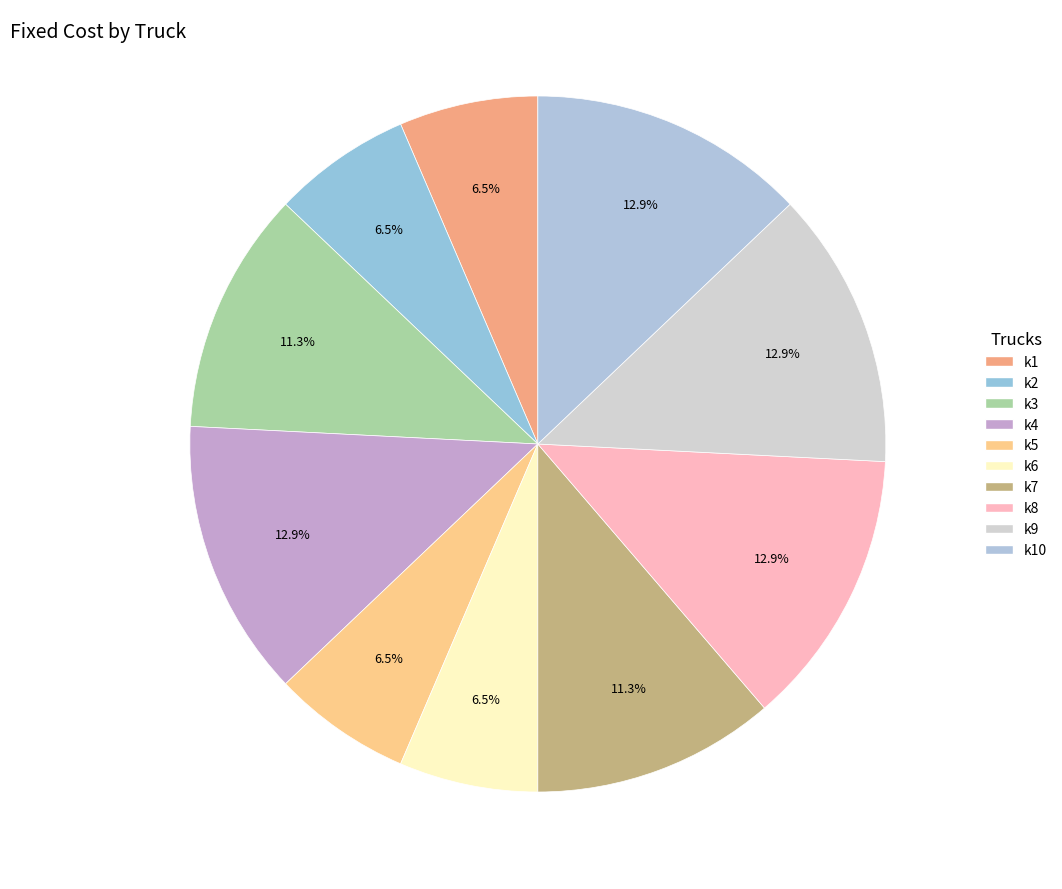

How many segments does this pie chart have?

10